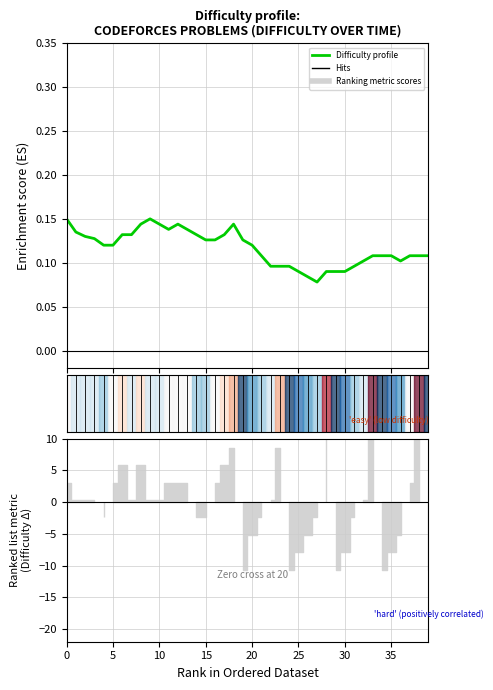

Between 17 and 19, which is larger?

17